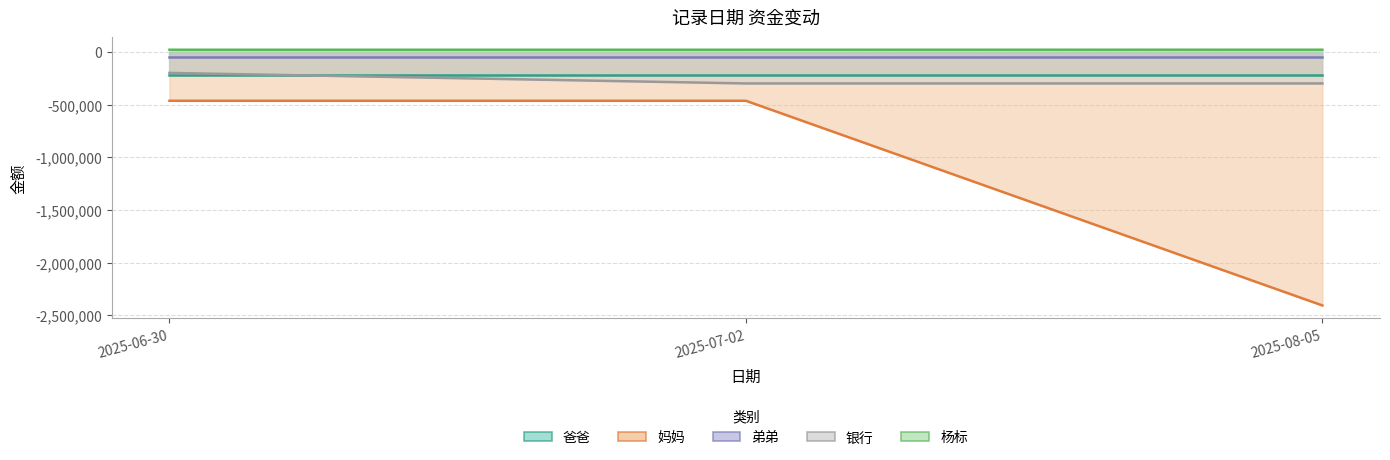

What is the spread (max minus min) of values at 2025-06-30?

484600